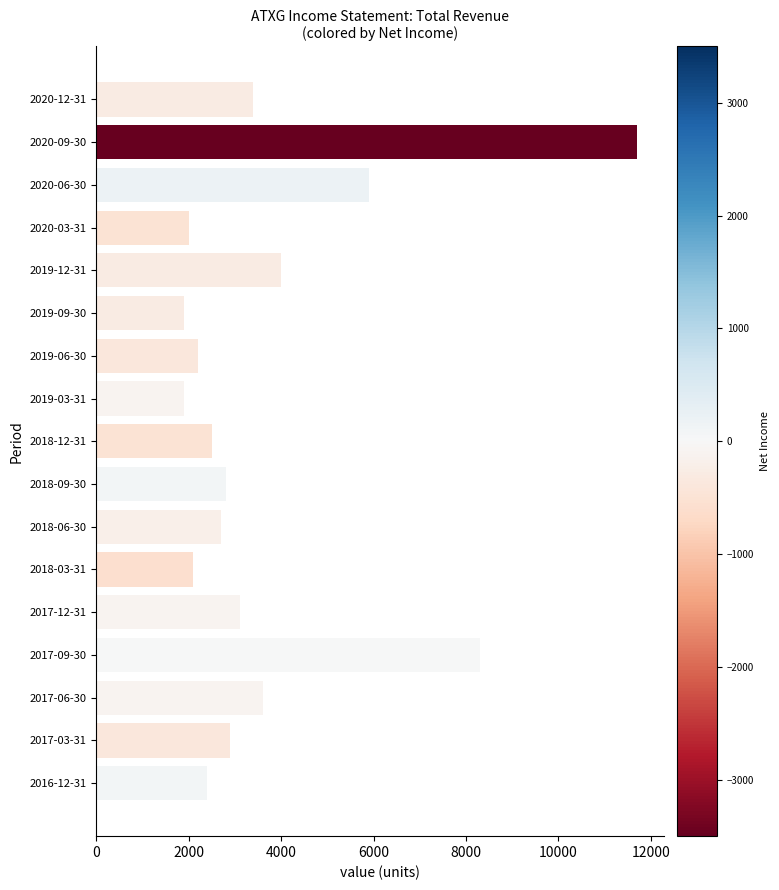

Where is the data nearest to the value 6800?

2020-06-30